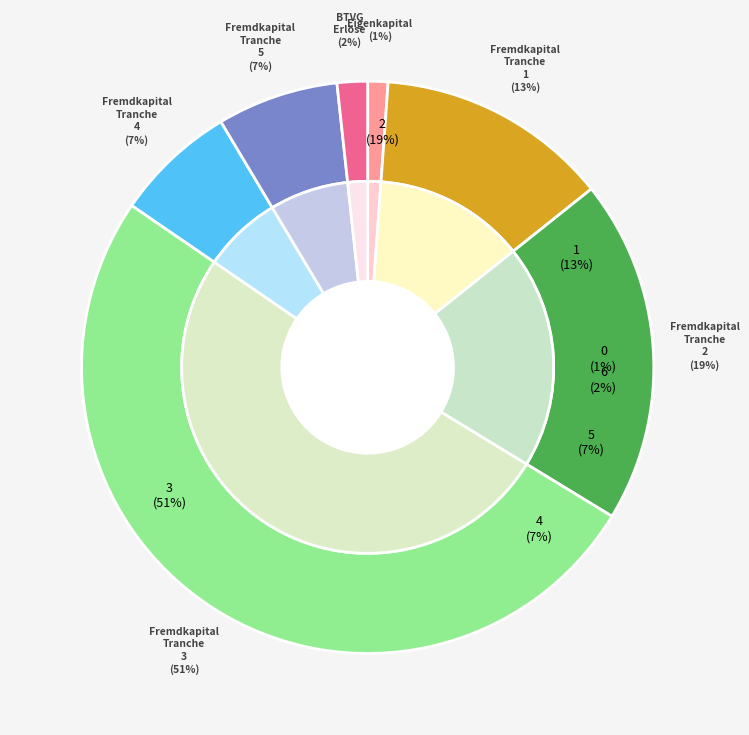

What is the largest slice in the pie chart?

Fremdkapital Tranche 3